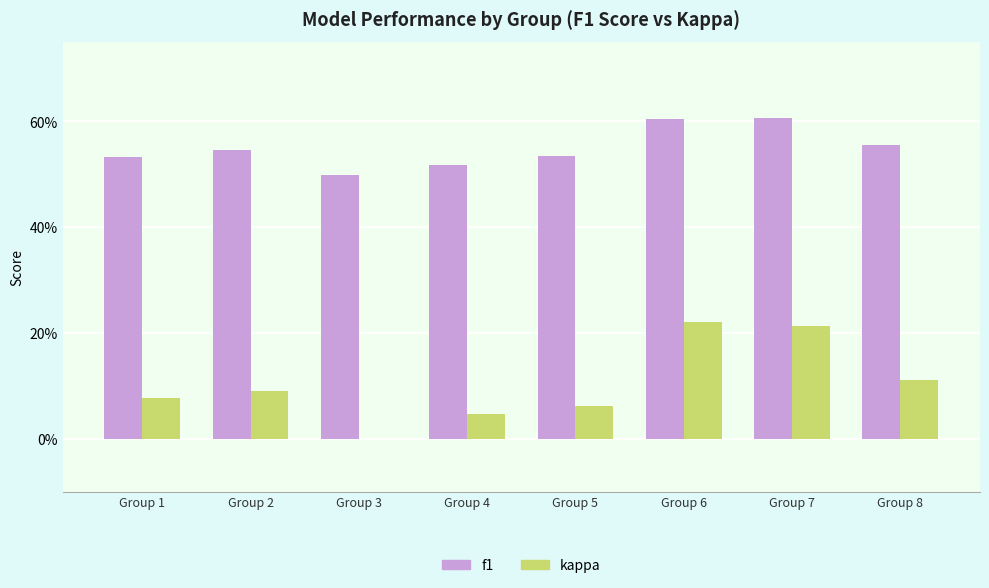

What are all the series names shown in the legend?

f1, kappa